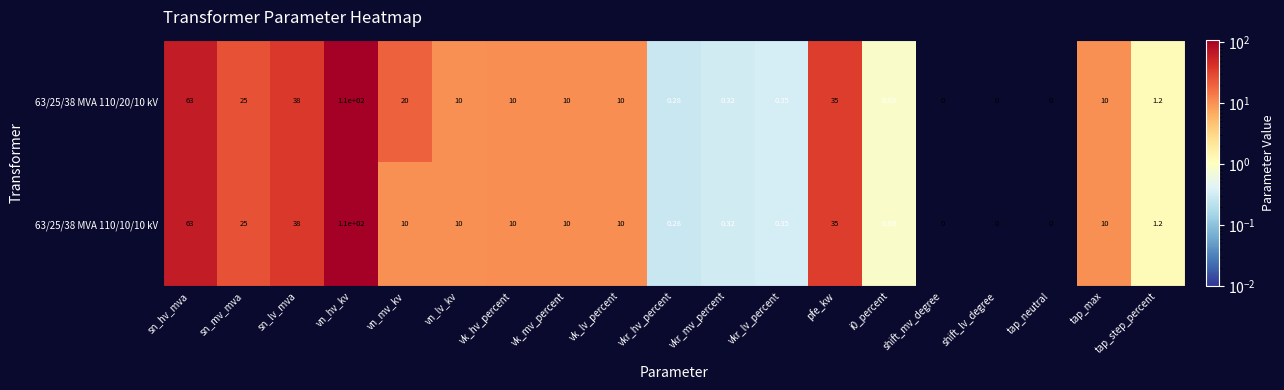

Count the number of categories in the chart.

19